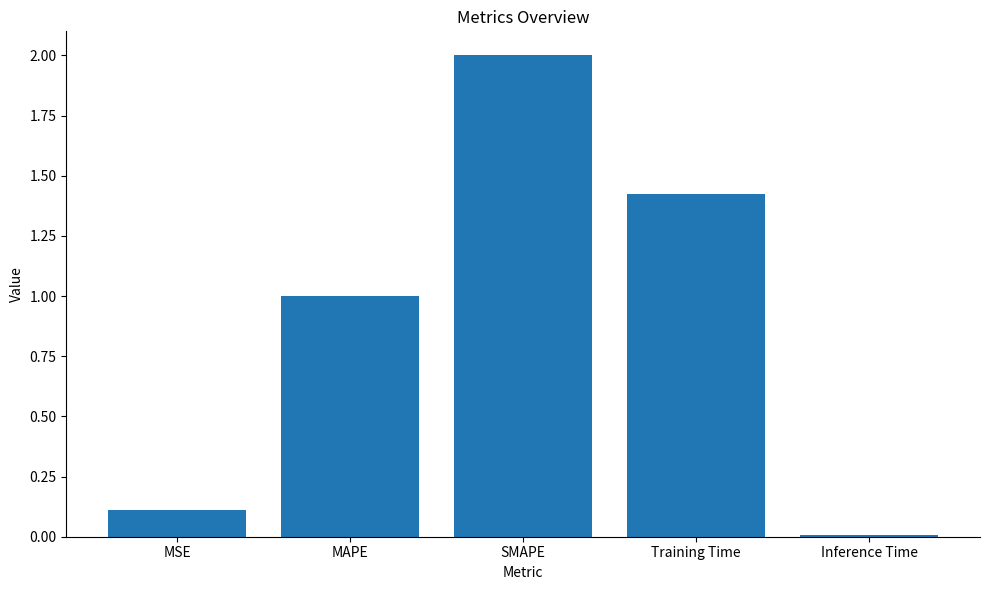

What is the label of the 1st bar from the right?

Inference Time